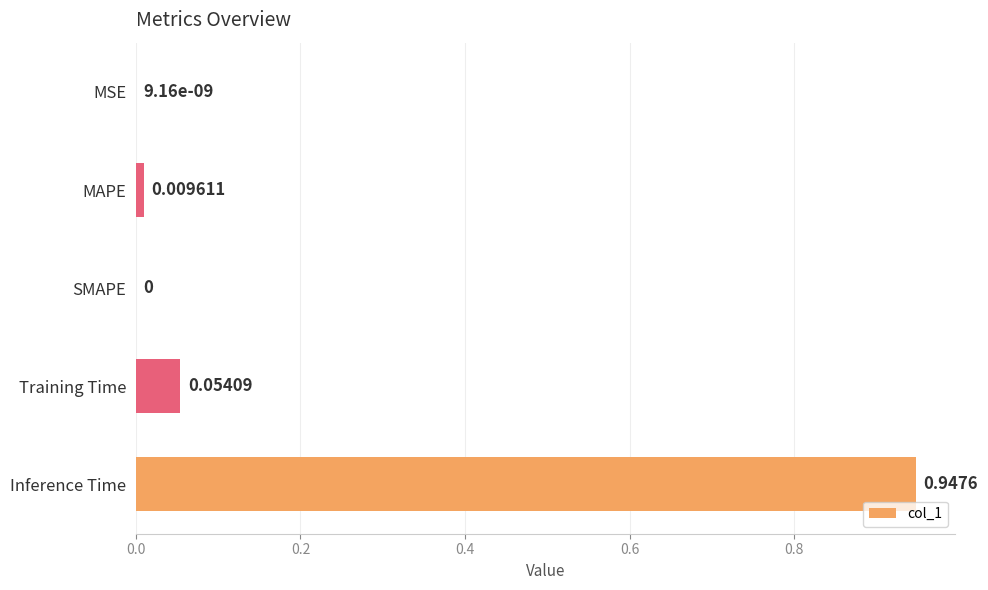

Which label corresponds to the largest value in the chart?

Inference Time